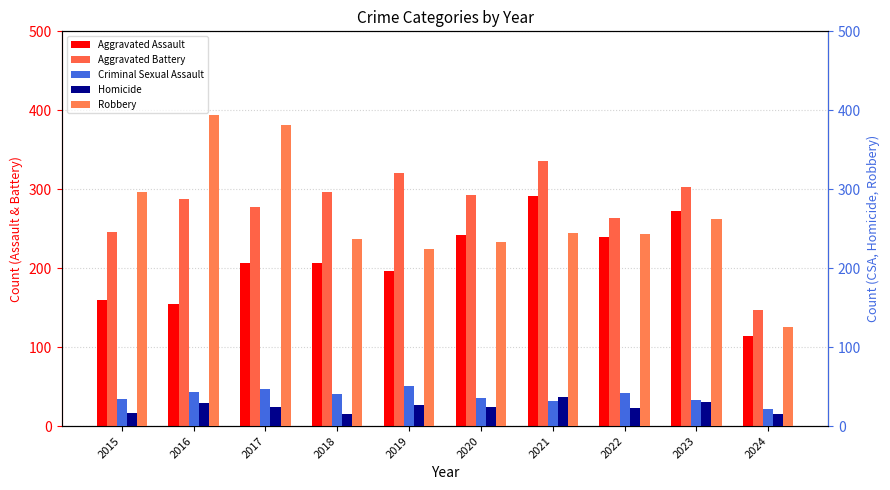

At which label does Aggravated Assault first exceed 207?

2020